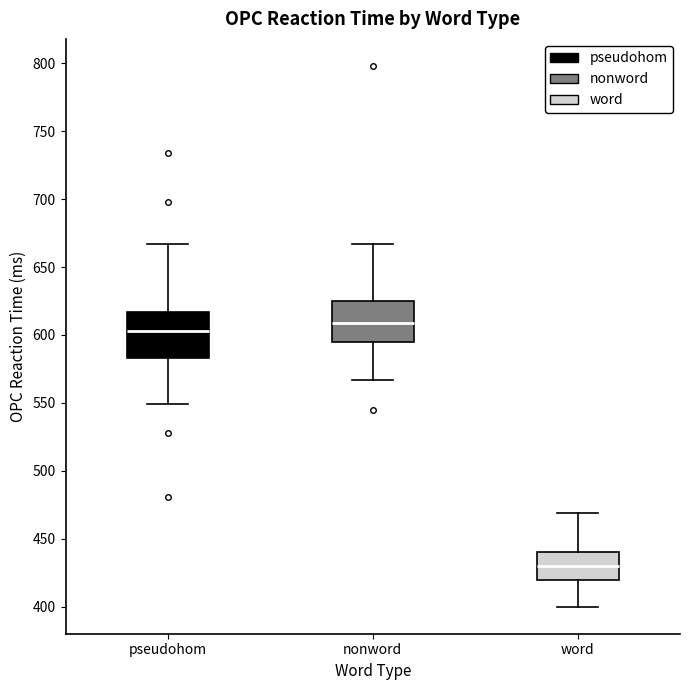

Reading left to right, transcribe this box plot: for each box, give where its median line is, the range the box spans, and where its two whiskers end, as read against the y-axis. The values are not printed on the chart, so give them approximately, as read against the axis.

pseudohom: median 605, box 585 to 615, whiskers 550 to 665
nonword: median 610, box 595 to 625, whiskers 565 to 665
word: median 430, box 420 to 440, whiskers 400 to 470